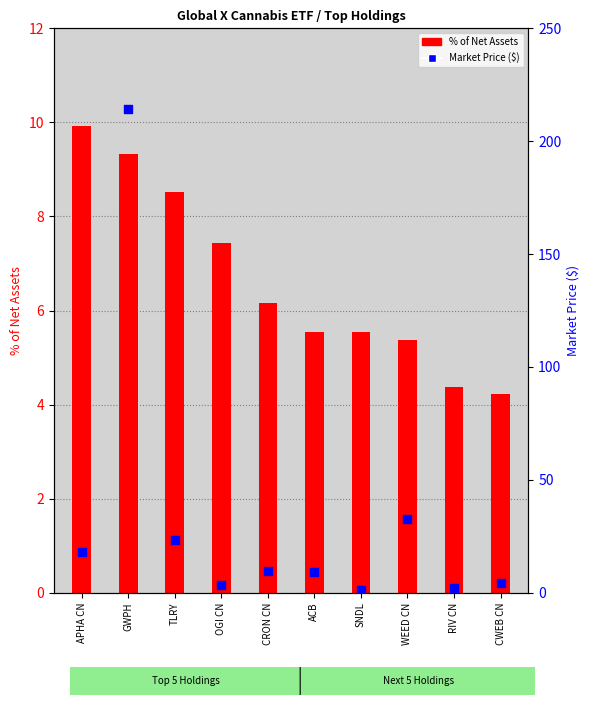

Is the value of % of Net Assets at OGI CN greater than the value of Market Price ($) at TLRY?

No